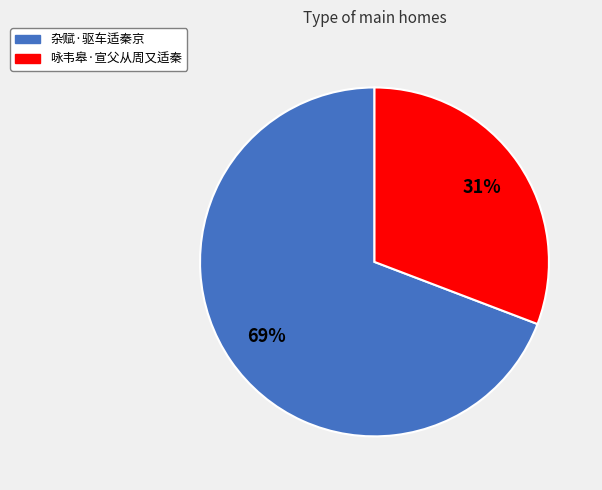

To the nearest percent, what is the average slice percentage?

50%